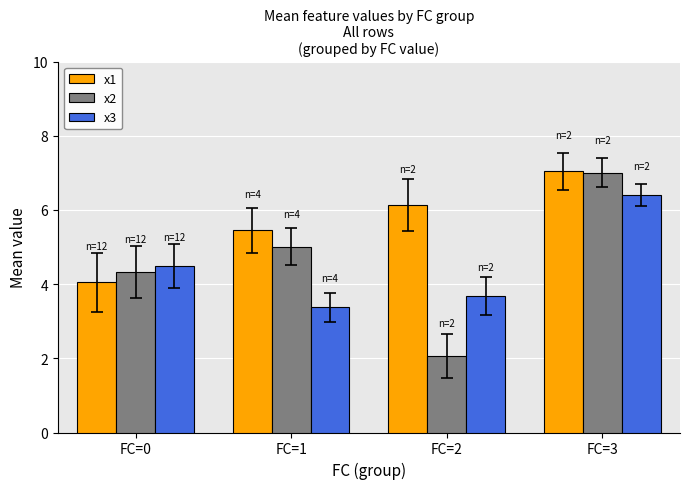

At which label does x1 first exceed 6?

FC=2